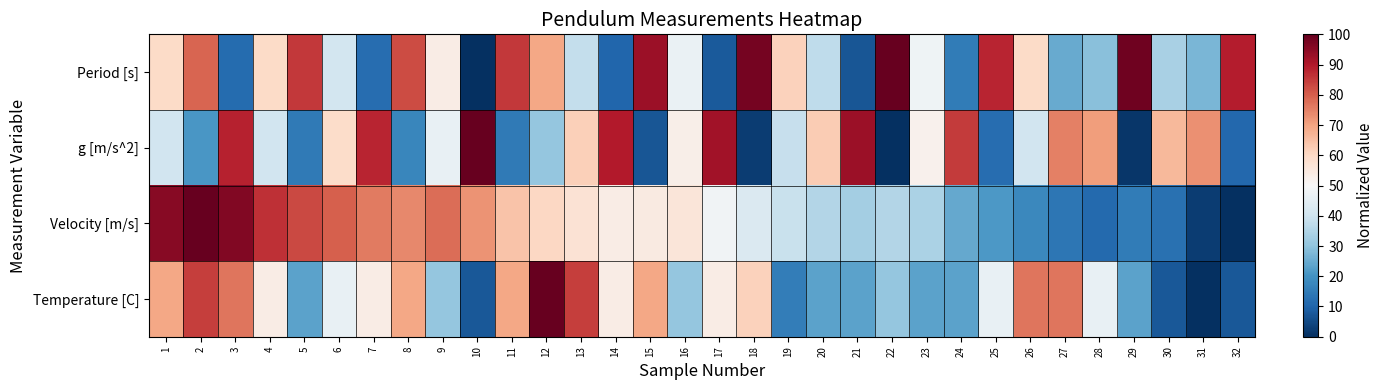

Reading right to left, list all the values displayed in this chart.

Period [s]: 32=89.1	31=27.0	30=33.7	29=98.5	28=29.0	27=24.7	26=59.5	25=88.1	24=15.1	23=48.0	22=100.0	21=7.4	20=37.4	19=61.6	18=97.7	17=7.8	16=46.9	15=92.8	14=10.2	13=38.0	12=69.3	11=85.4	10=0.0	9=53.6	8=82.5	7=12.0	6=40.6	5=85.2	4=59.7	3=11.5	2=78.9	1=59.4
g [m/s^2]: 32=10.9	31=72.9	30=66.2	29=1.5	28=71.0	27=75.3	26=40.5	25=11.9	24=84.8	23=52.0	22=0.0	21=92.6	20=62.6	19=38.3	18=2.3	17=92.2	16=53.1	15=7.2	14=89.8	13=62.0	12=30.7	11=14.6	10=100.0	9=46.4	8=17.5	7=87.9	6=59.3	5=14.8	4=40.3	3=88.5	2=21.1	1=40.6
Velocity [m/s]: 32=0.0	31=2.6	30=12.7	29=15.0	28=11.2	27=13.9	26=17.7	25=21.4	24=24.5	23=34.2	22=35.3	21=32.9	20=35.4	19=38.9	18=42.7	17=48.2	16=55.9	15=54.5	14=53.7	13=57.1	12=60.4	11=64.2	10=72.6	9=77.8	8=74.2	7=76.1	6=79.7	5=82.9	4=86.6	3=96.4	2=100.0	1=95.4
Temperature [C]: 32=7.7	31=0.0	30=7.7	29=23.1	28=46.2	27=76.9	26=76.9	25=46.2	24=23.1	23=23.1	22=30.8	21=23.1	20=23.1	19=15.4	18=61.5	17=53.8	16=30.8	15=69.2	14=53.8	13=84.6	12=100.0	11=69.2	10=7.7	9=30.8	8=69.2	7=53.8	6=46.2	5=23.1	4=53.8	3=76.9	2=84.6	1=69.2